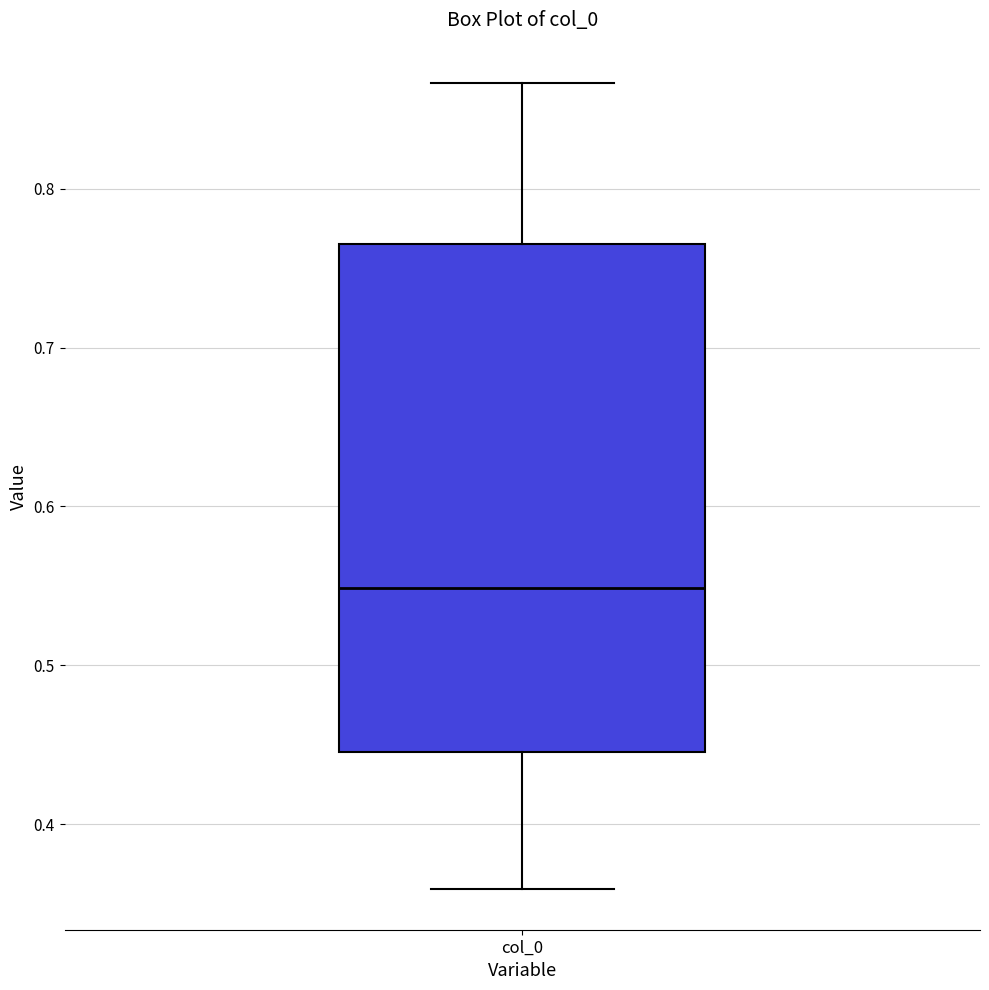

Where is the lower edge of the box for col_0 on the y-axis? The values are not printed on the chart, so give them approximately, as read against the axis.

0.45